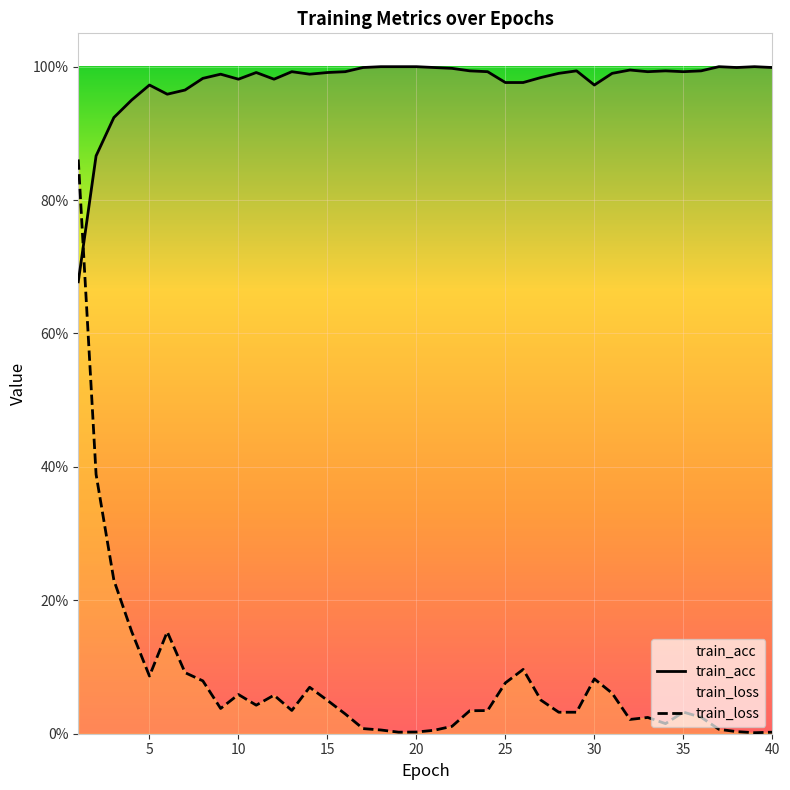

Reading left to right, transcribe all the data shown in this chart.

train_acc: 1=0.7	2=0.9	3=0.9	4=0.9	5=1.0	6=1.0	7=1.0	8=1.0	9=1.0	10=1.0	11=1.0	12=1.0	13=1.0	14=1.0	15=1.0	16=1.0	17=1.0	18=1.0	19=1.0	20=1.0	21=1.0	22=1.0	23=1.0	24=1.0	25=1.0	26=1.0	27=1.0	28=1.0	29=1.0	30=1.0	31=1.0	32=1.0	33=1.0	34=1.0	35=1.0	36=1.0	37=1.0	38=1.0	39=1.0	40=1.0
train_loss: 1=0.9	2=0.4	3=0.2	4=0.2	5=0.1	6=0.2	7=0.1	8=0.1	9=0.0	10=0.1	11=0.0	12=0.1	13=0.0	14=0.1	15=0.1	16=0.0	17=0.0	18=0.0	19=0.0	20=0.0	21=0.0	22=0.0	23=0.0	24=0.0	25=0.1	26=0.1	27=0.1	28=0.0	29=0.0	30=0.1	31=0.1	32=0.0	33=0.0	34=0.0	35=0.0	36=0.0	37=0.0	38=0.0	39=0.0	40=0.0